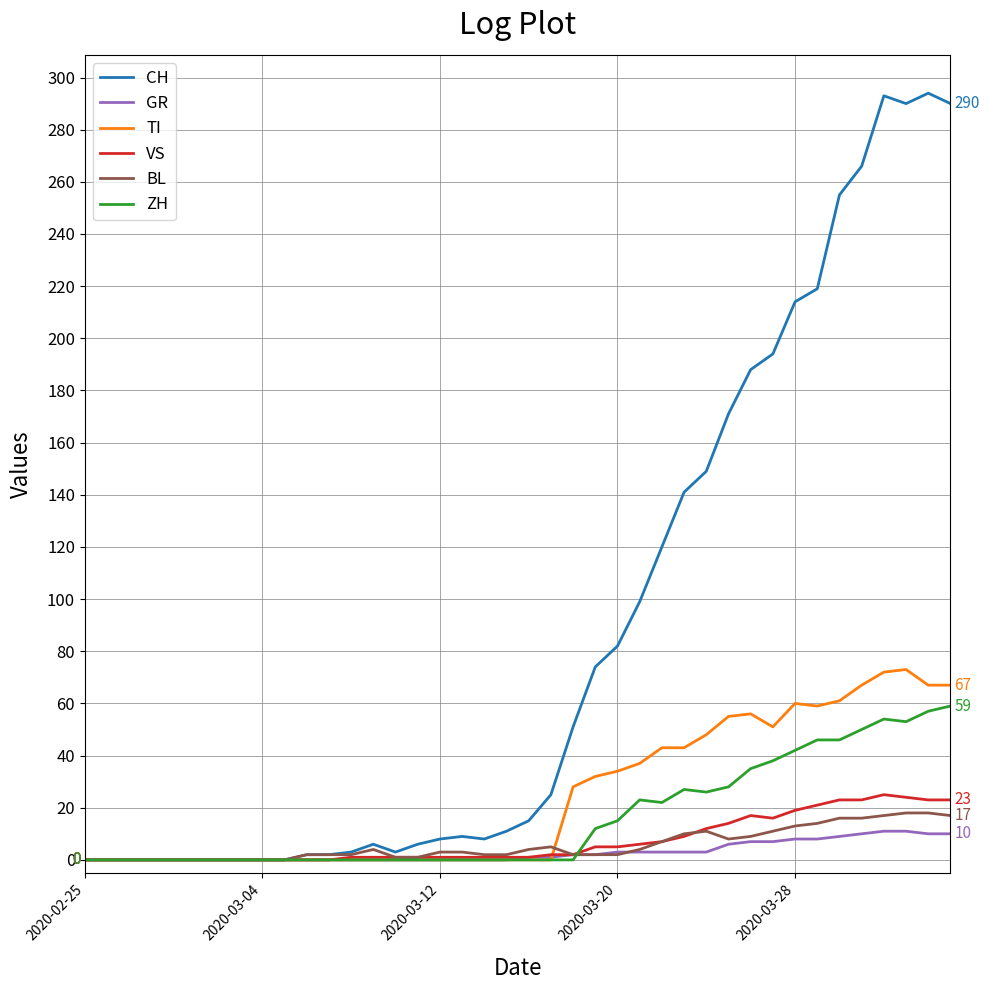

What is the highest value of the VS series?

25